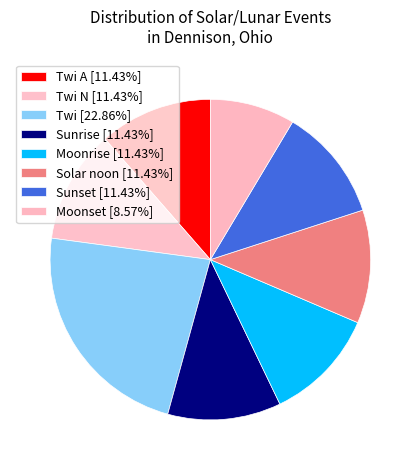

Count the number of slices in the pie.

8